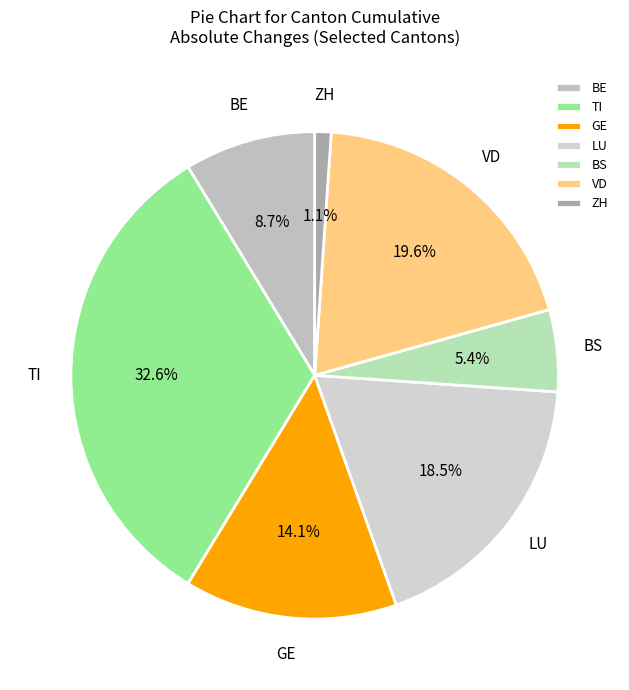

What percentage do BE and BS together represent?

14.1%